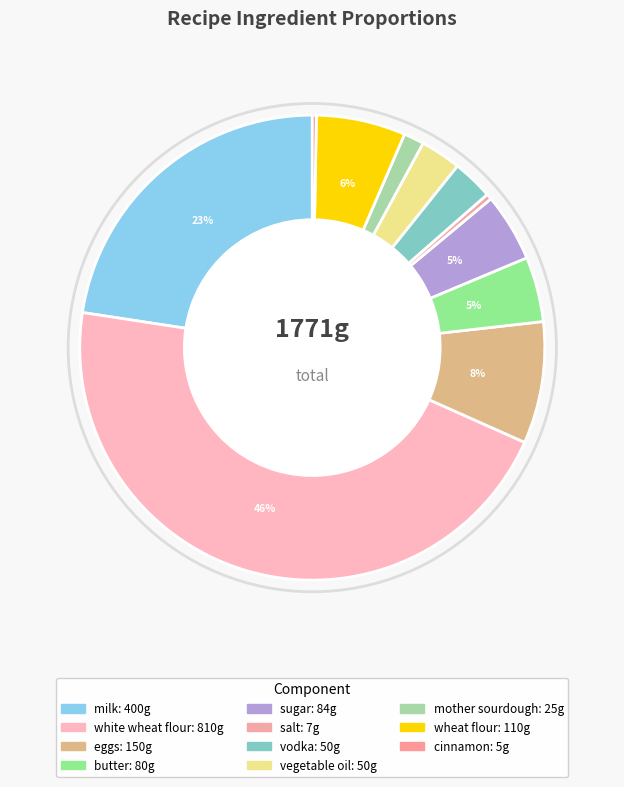

Rank the categories by value from lowest to highest.

cinnamon, salt, mother sourdough, vodka, vegetable oil, butter, sugar, wheat flour, eggs, milk, white wheat flour